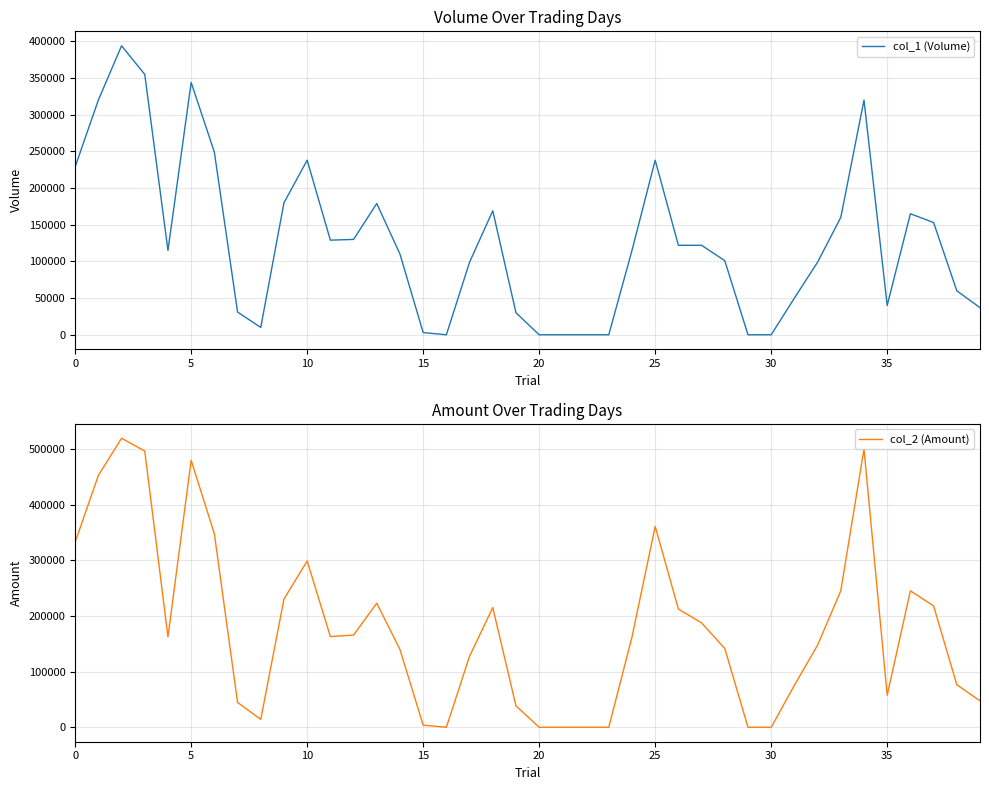

The col_2 (Amount) series shows 139700 at 14. True or false?

True